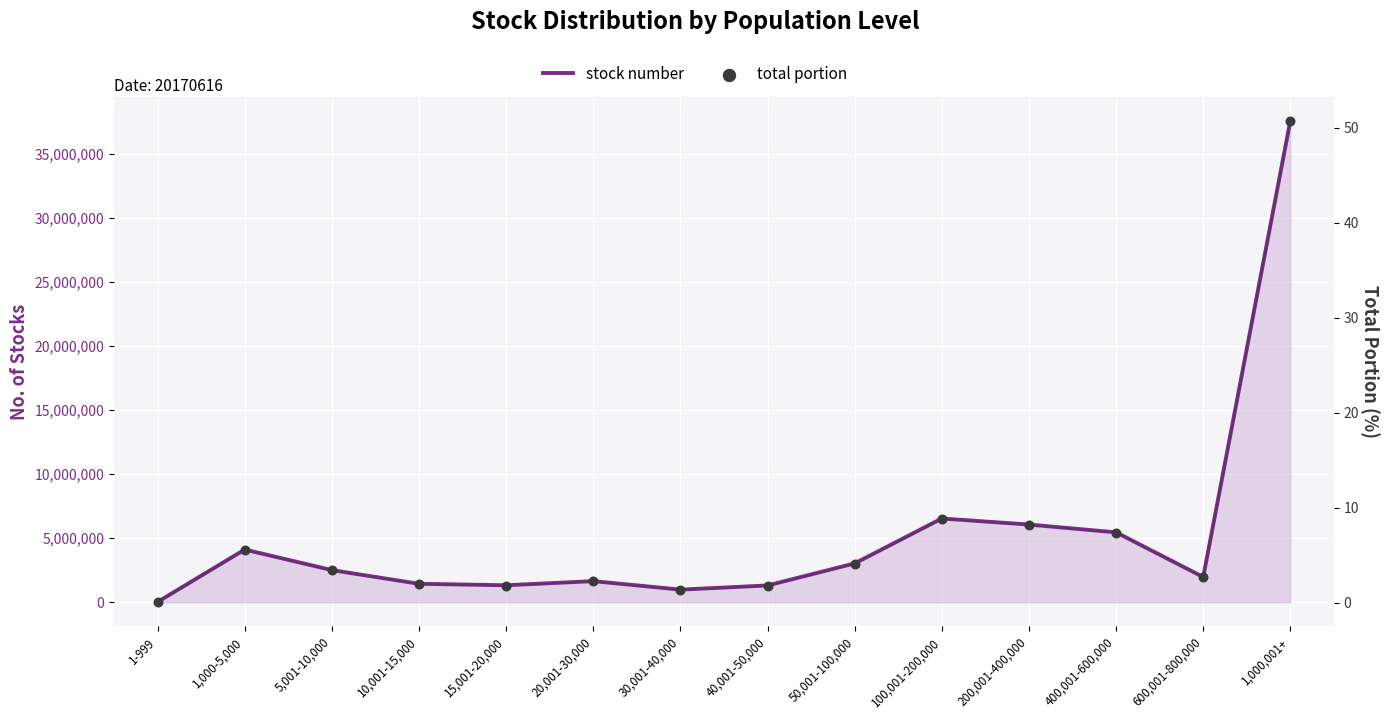

Which series contains the lowest Y value?

total portion